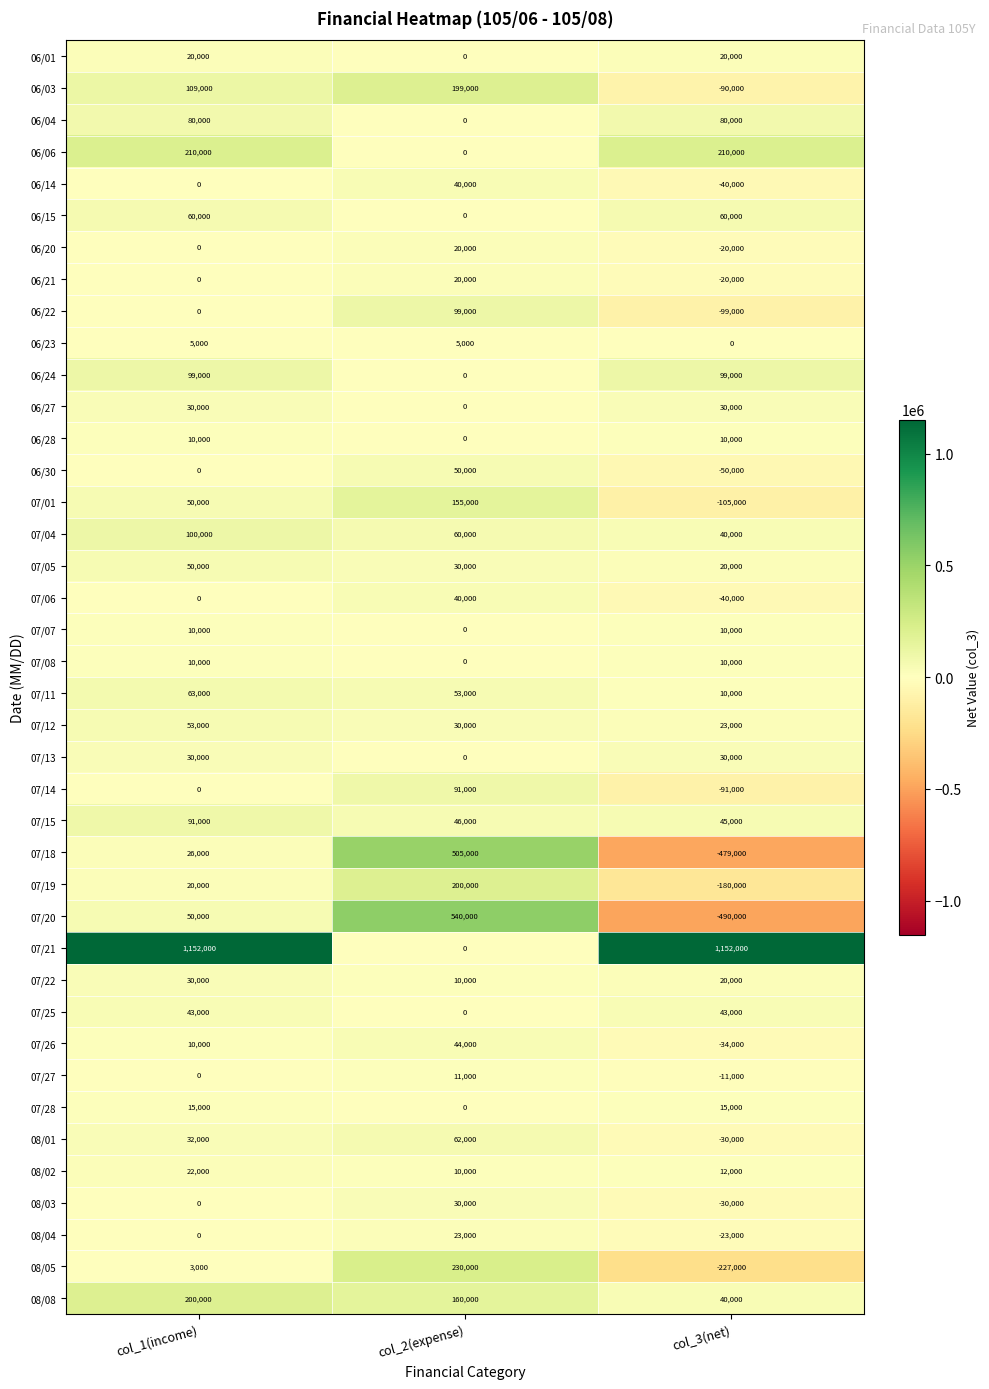

Is the value of 07/13 at col_2(expense) greater than the value of 07/06 at col_2(expense)?

No